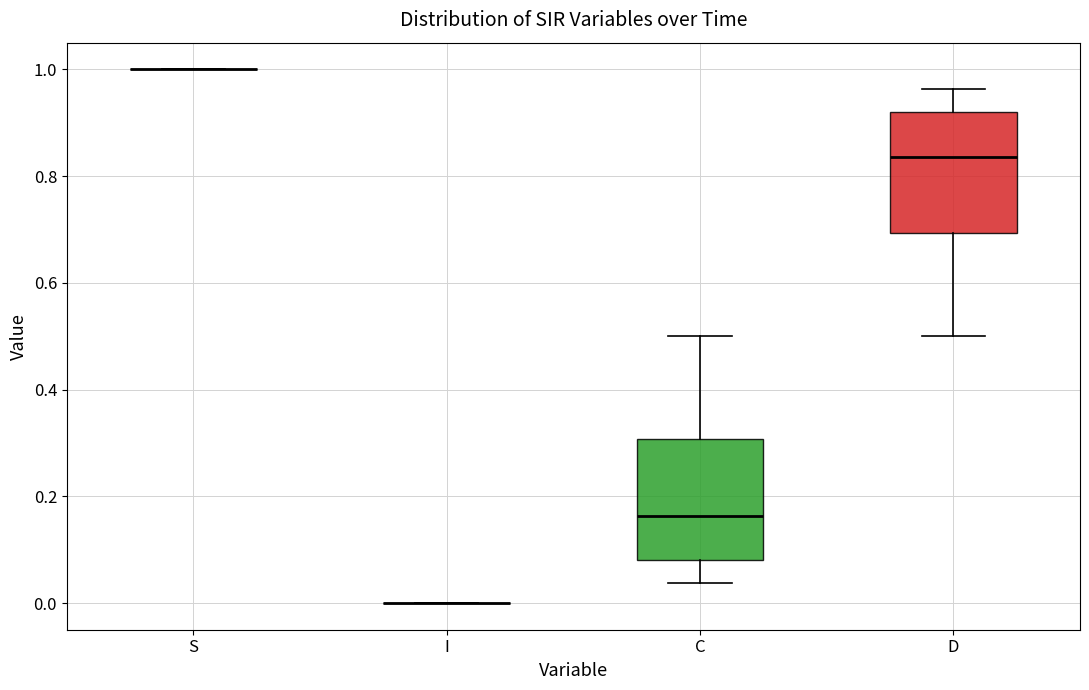

Reading left to right, transcribe this box plot: for each box, give where its median line is, the range the box spans, and where its two whiskers end, as read against the y-axis. The values are not printed on the chart, so give them approximately, as read against the axis.

S: box collapsed to a line at 1.00, whiskers 1.00 to 1.00
I: box collapsed to a line at 0.00, whiskers 0.00 to 0.00
C: median 0.16, box 0.08 to 0.30, whiskers 0.04 to 0.50
D: median 0.84, box 0.70 to 0.92, whiskers 0.50 to 0.96